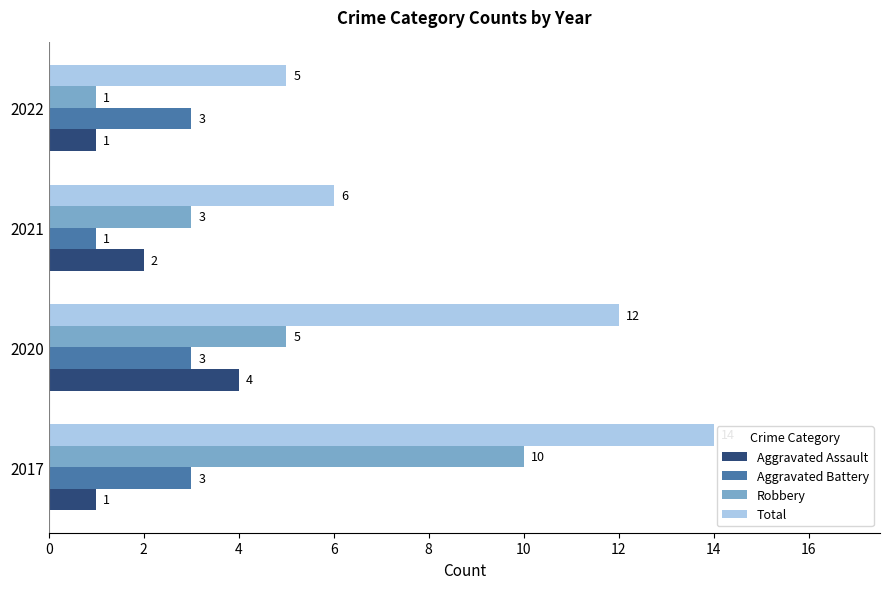

Is the value of Aggravated Battery at 2020 greater than the value of Robbery at 2022?

Yes